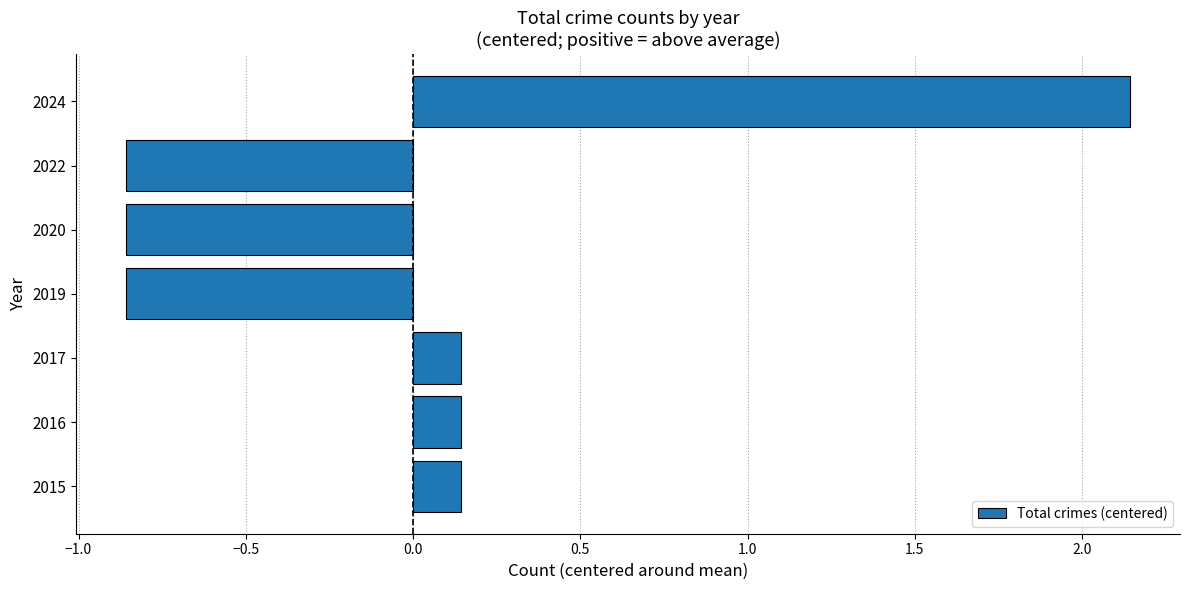

Which has a higher value, 2017 or 2022?

2017